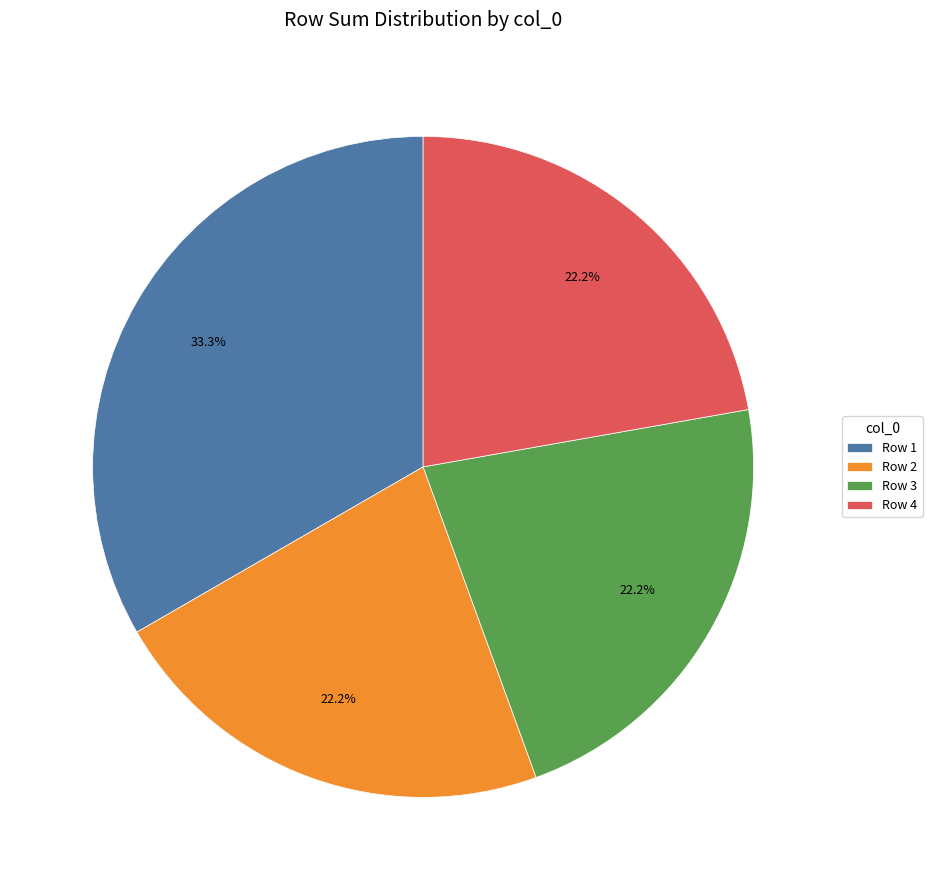

What is the largest slice in the pie chart?

Row 1